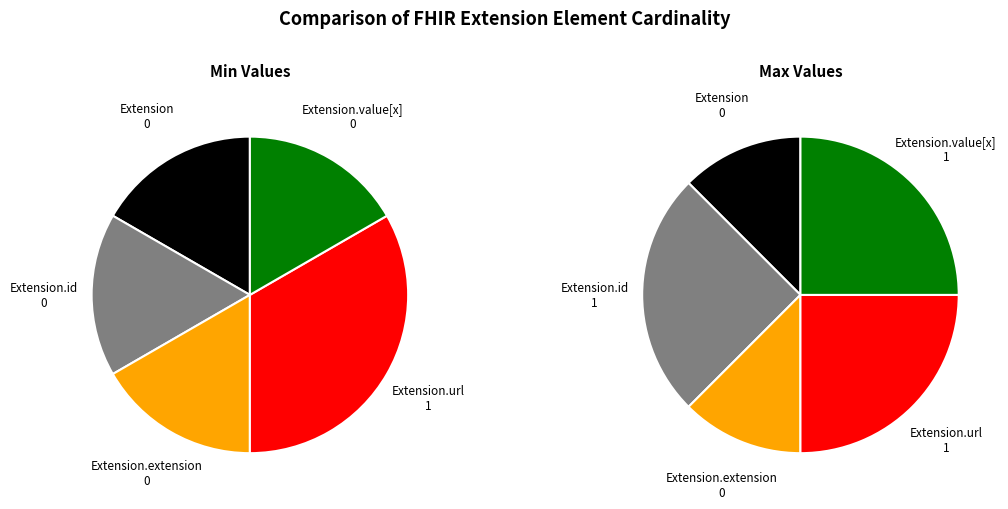

Is there any slice that represents more than half of the pie?

No